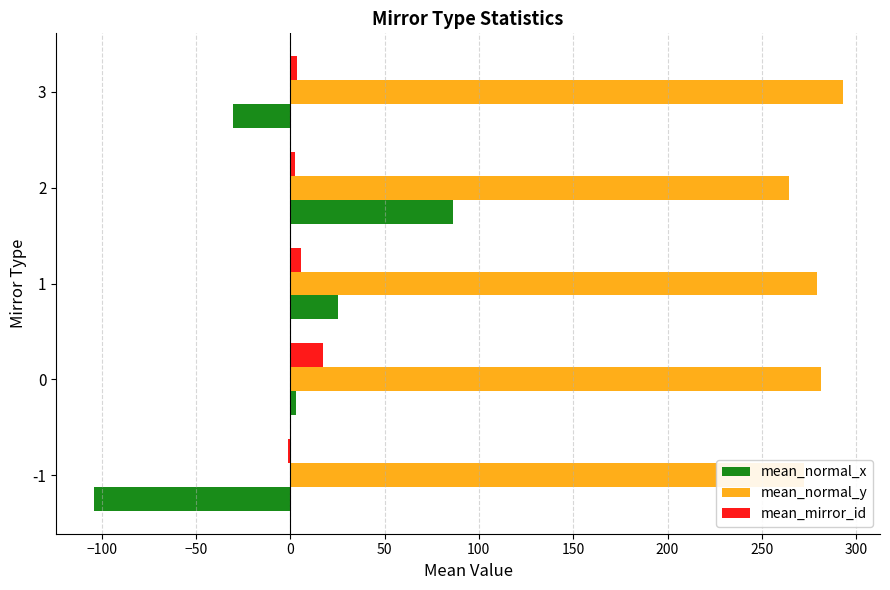

What is the sum of all mean_normal_x values?

-19.6